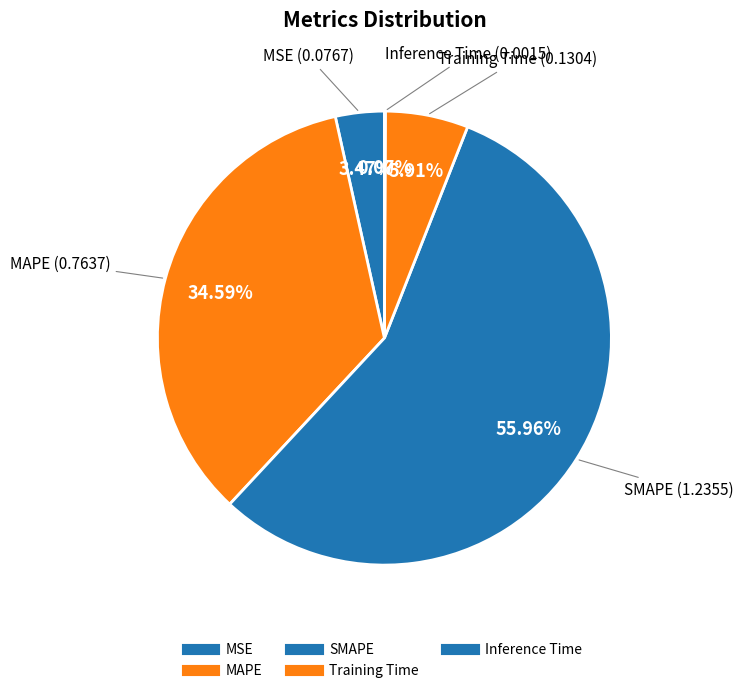

Rank the categories by value from lowest to highest.

Inference Time, MSE, Training Time, MAPE, SMAPE